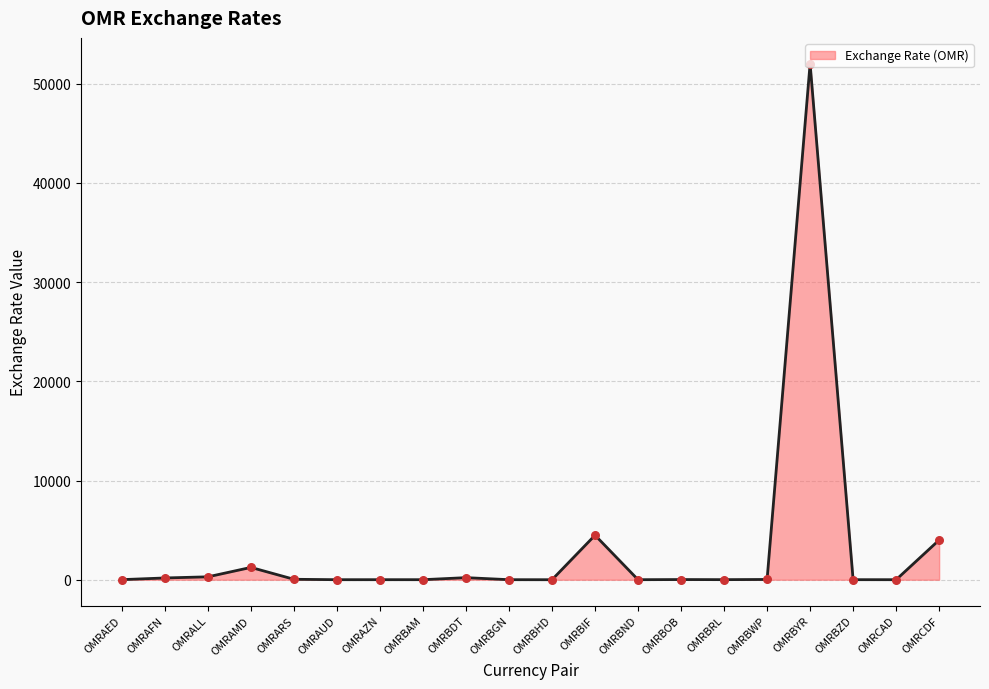

Between OMRAUD and OMRBYR, which is larger?

OMRBYR